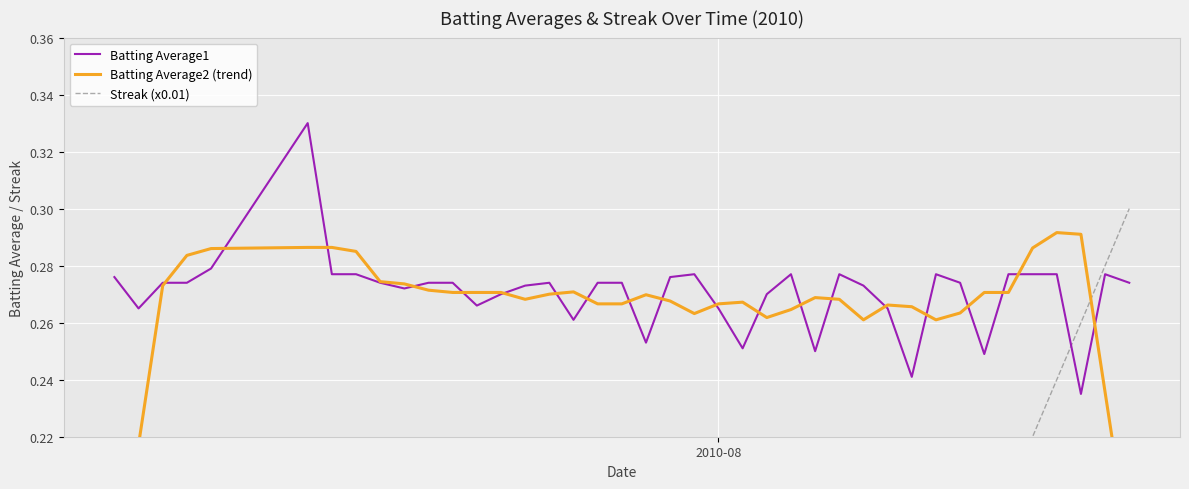

How many values in the Streak (x0.01) series exceed 0?

24